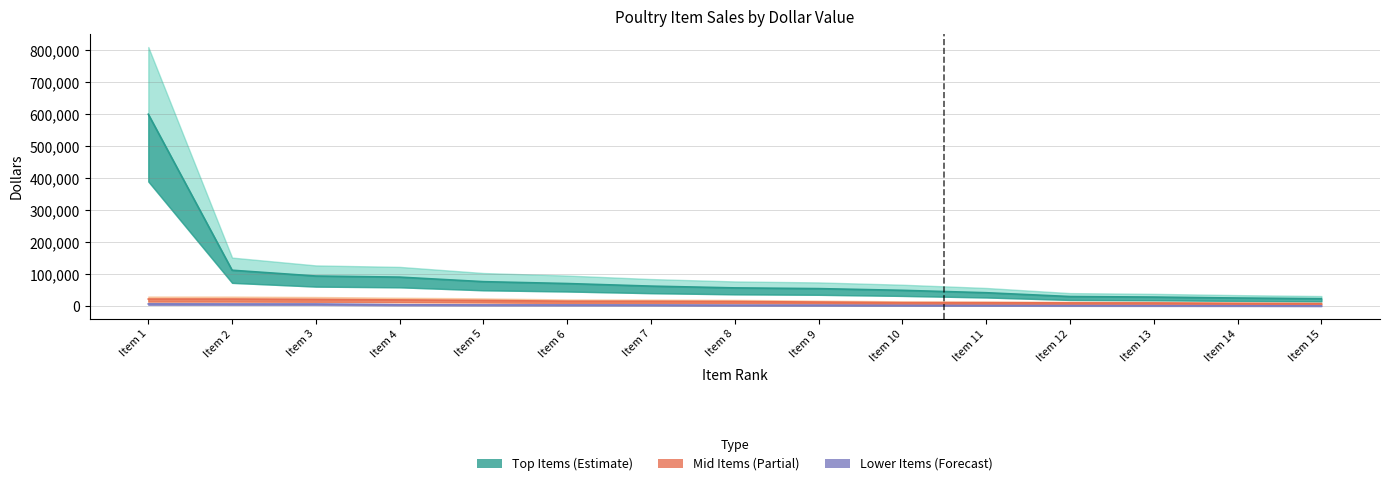

Where does the Top Items (Estimate) series first go above 57536?

Item 1